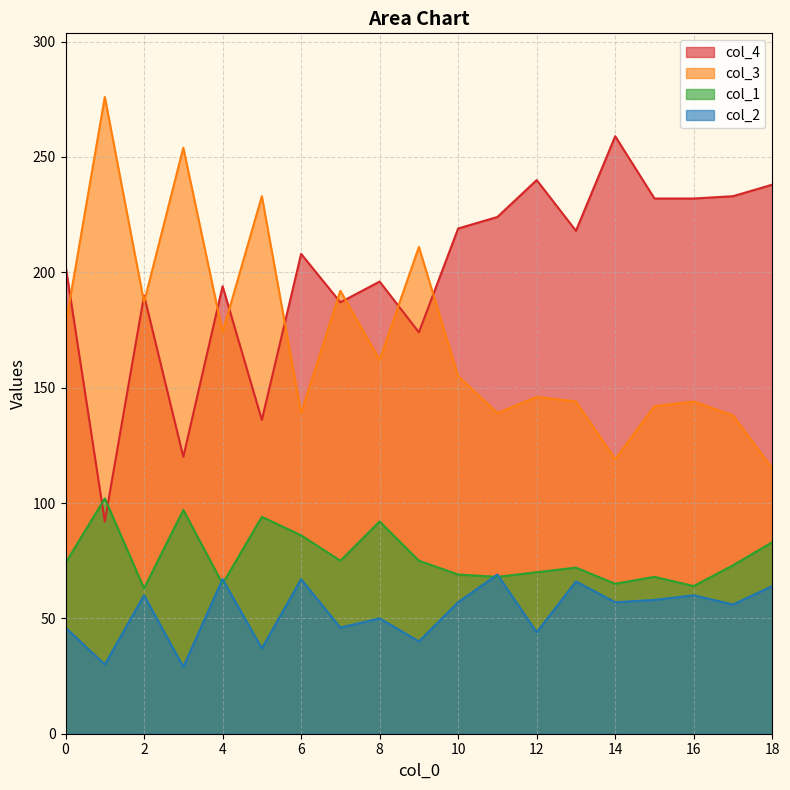

What is the sum of the col_4 values at 0 and 7?

390